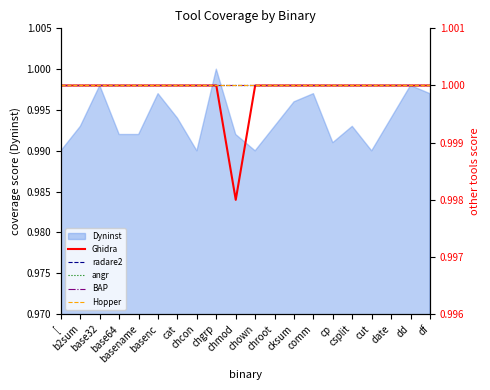

What is the highest value of the BAP series?

1.0